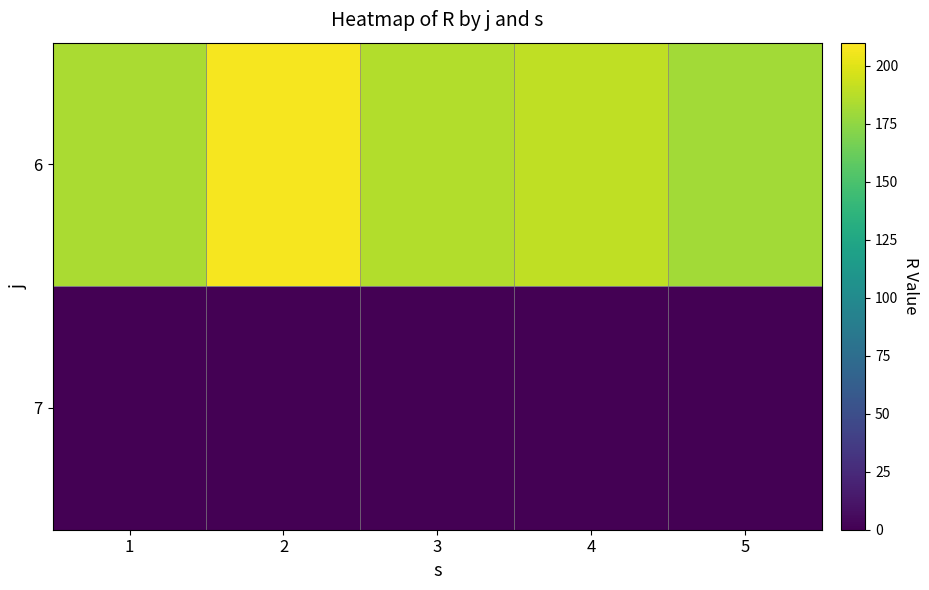

Which series has the largest total across all categories?

6